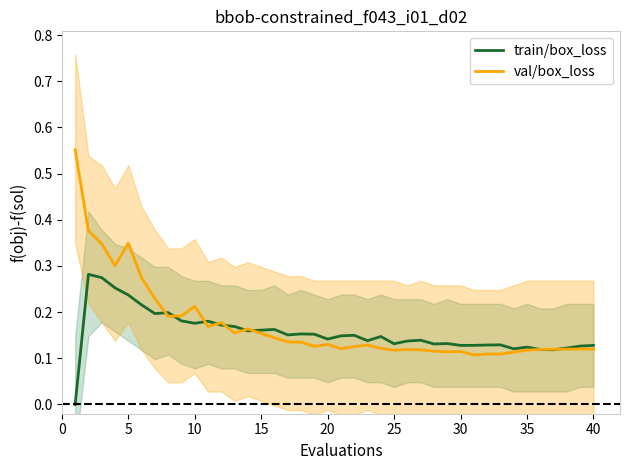

The val/box_loss series shows 0.0 at 20. True or false?

False